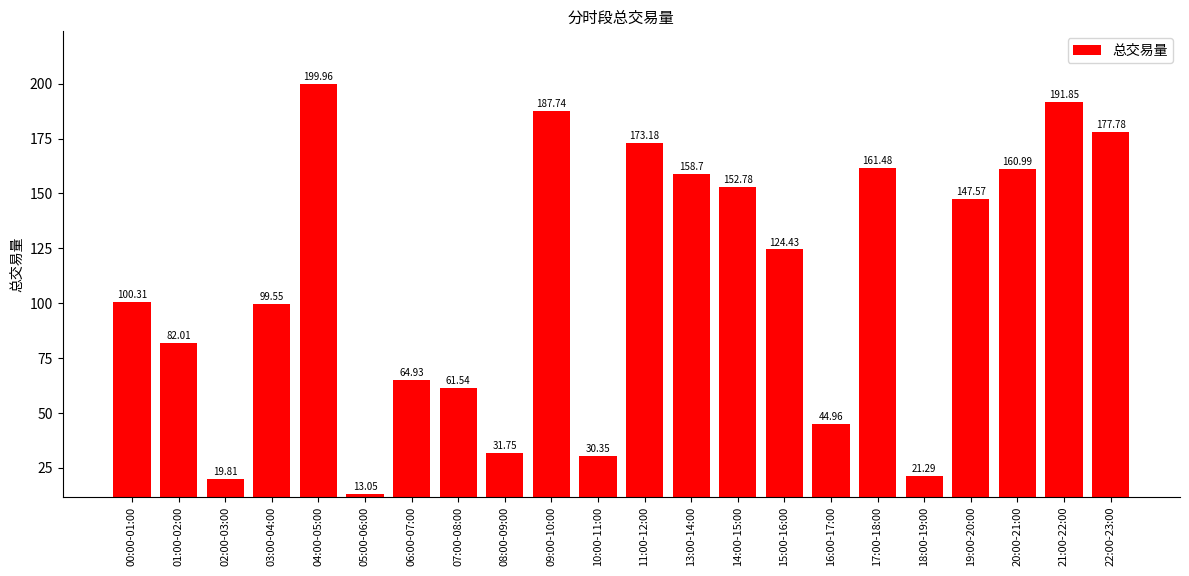

What is the difference between the maximum and minimum values?

186.9